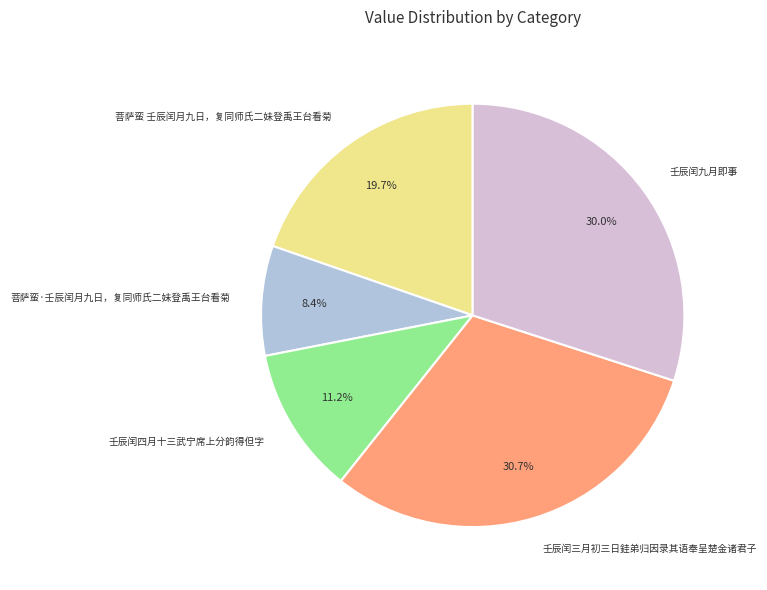

Is there a majority slice in this chart?

No